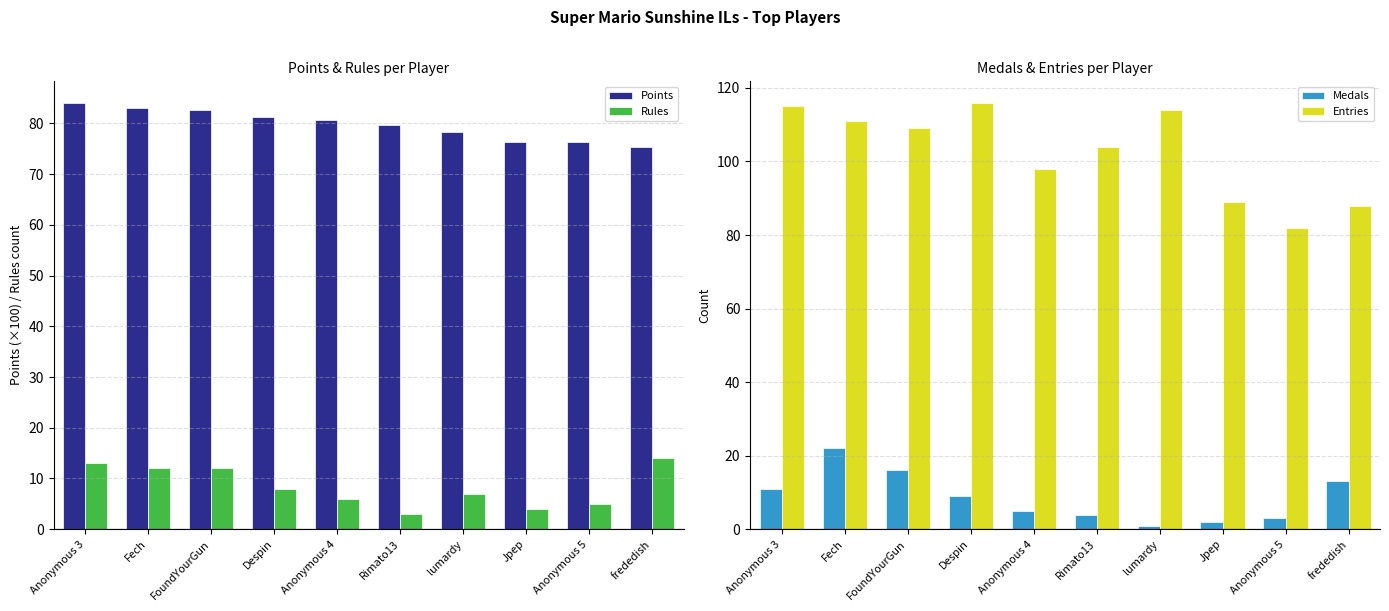

What is the smallest value displayed?

1.0